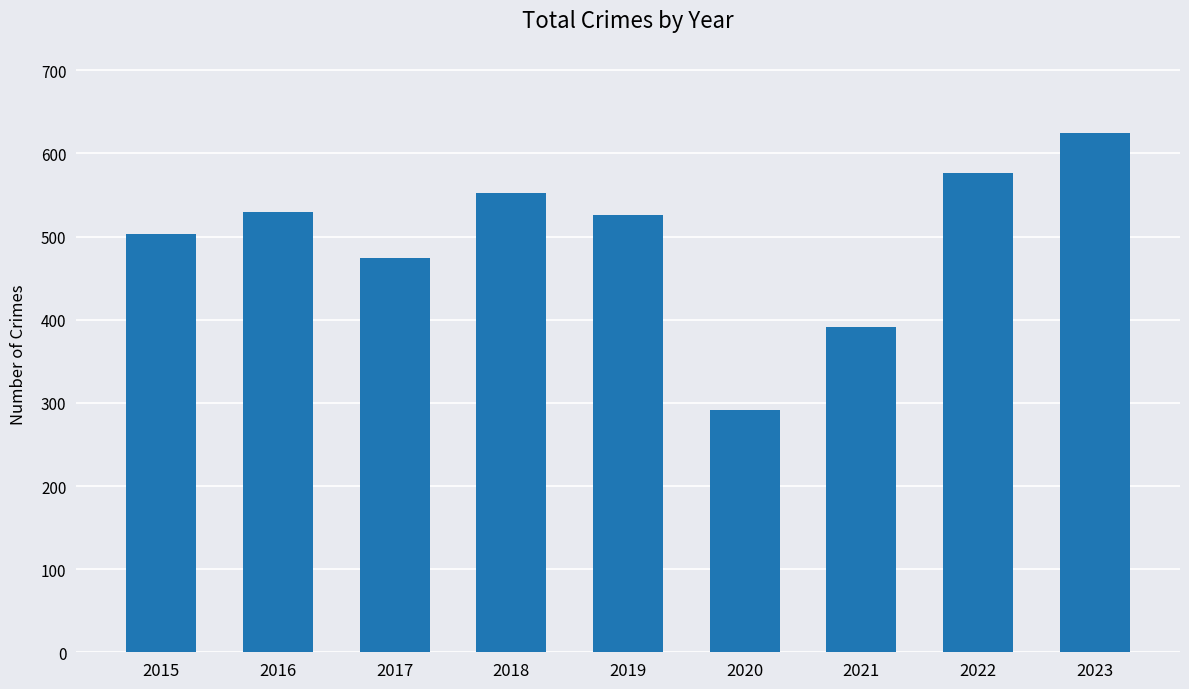

Read the value at 2015, to the nearest 10.

500